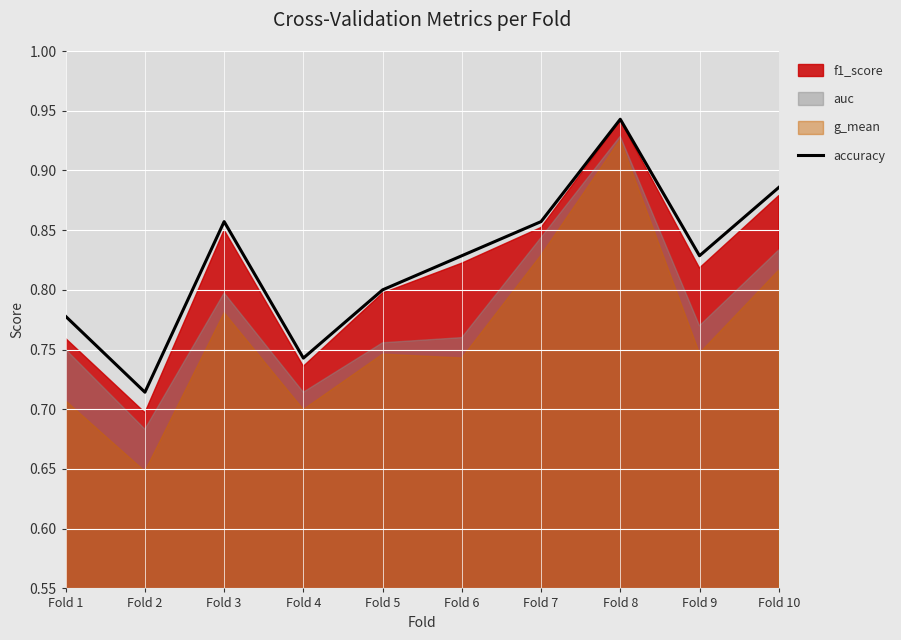

What is the sum of all values?

8.2